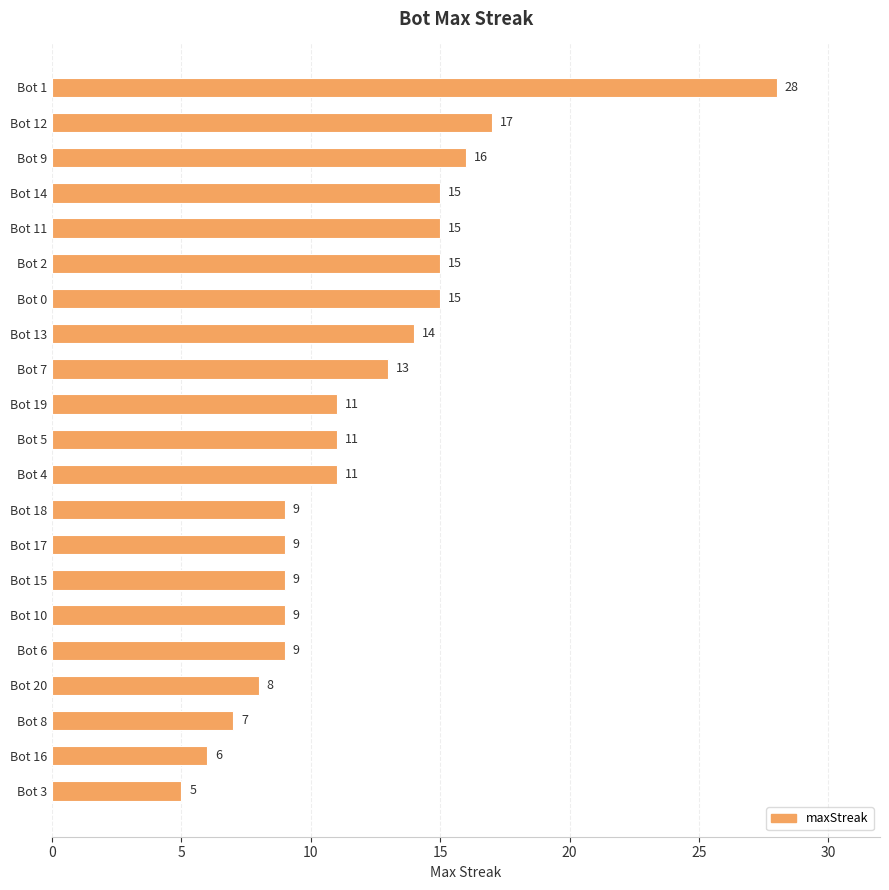

Which label corresponds to the smallest value in the chart?

Bot 3